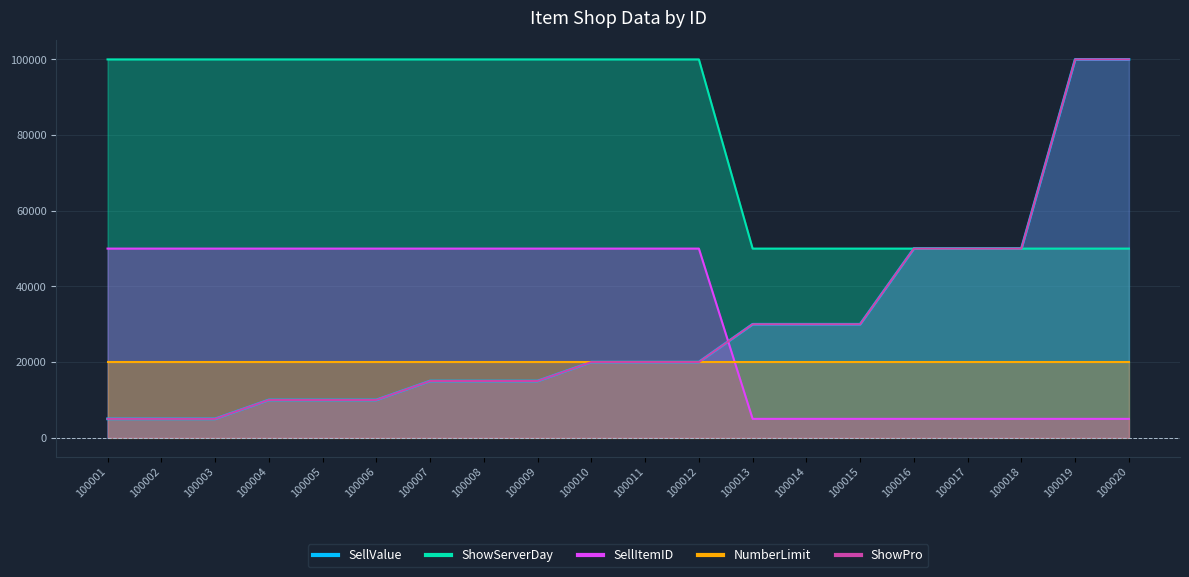

The value of ShowPro at 100014 is 30000. True or false?

True